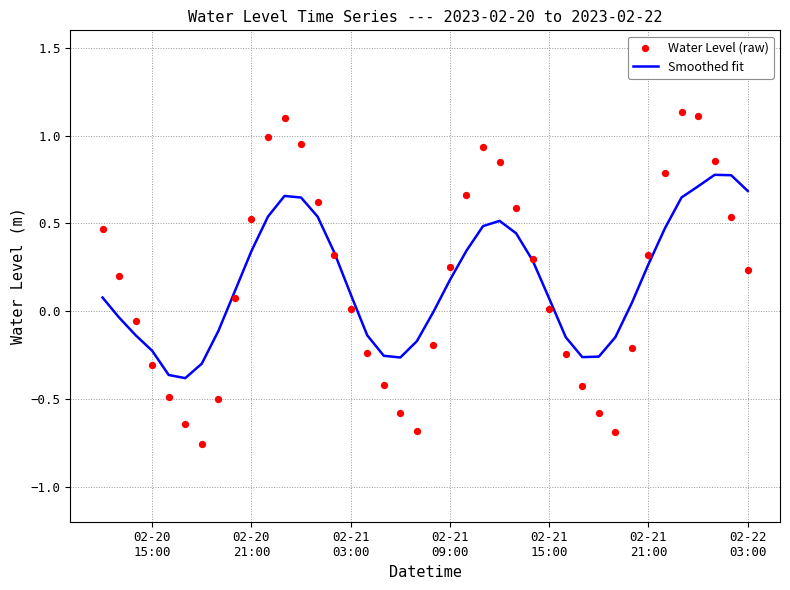

What is the highest value of the Smoothed fit series?

0.8